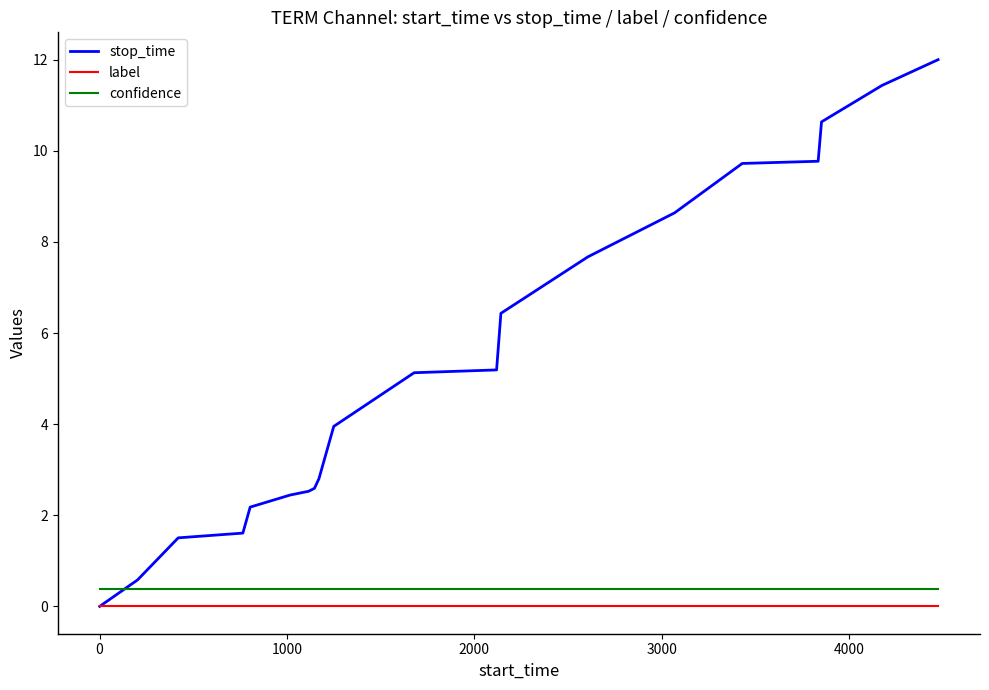

What is the difference between the maximum and second lowest values in the stop_time series?

11.4